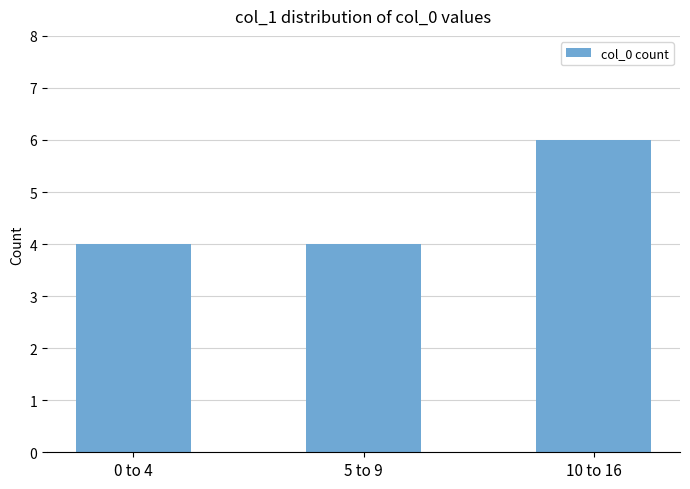

What is the change in value from 0 to 4 to 10 to 16?

+2